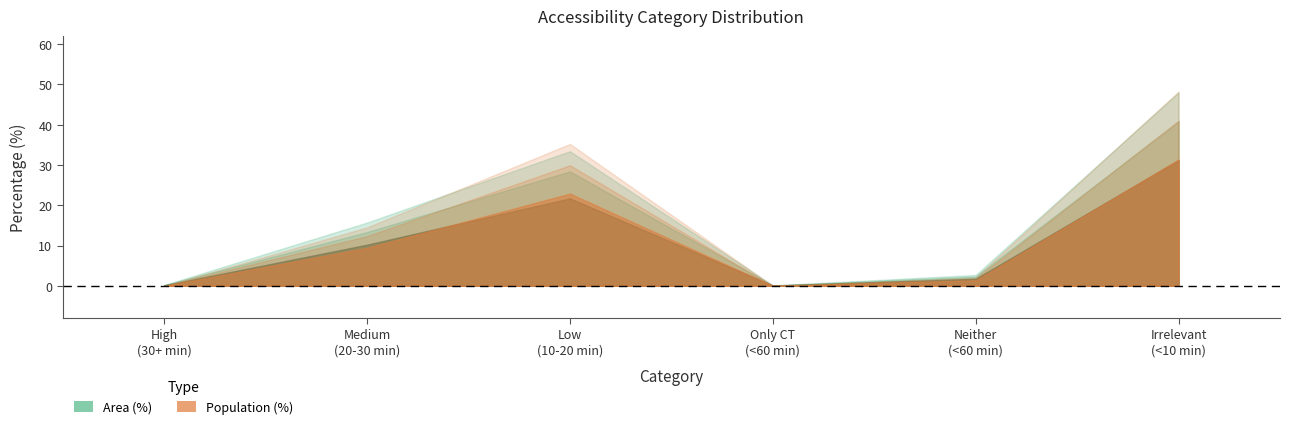

What position from the right is Neither reachable within 60 min?

2